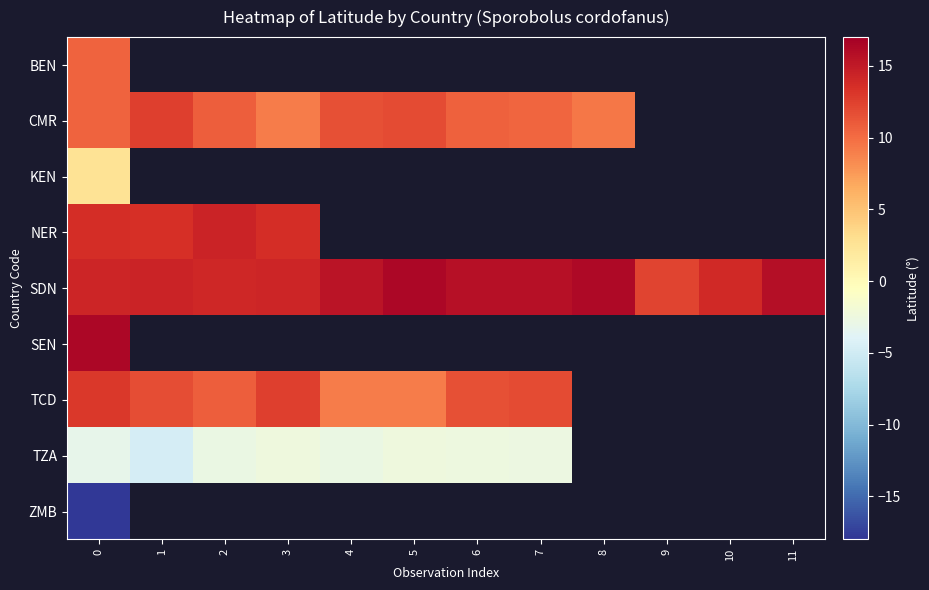

Which category has the lowest value in the CMR series?

3